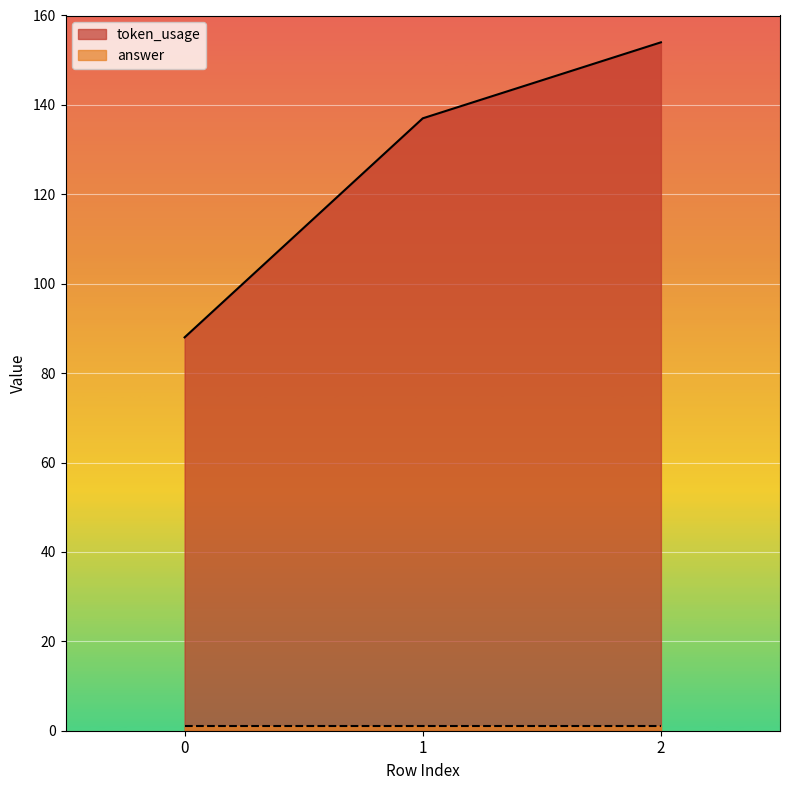

What is the value of the 2nd point from the left?

137